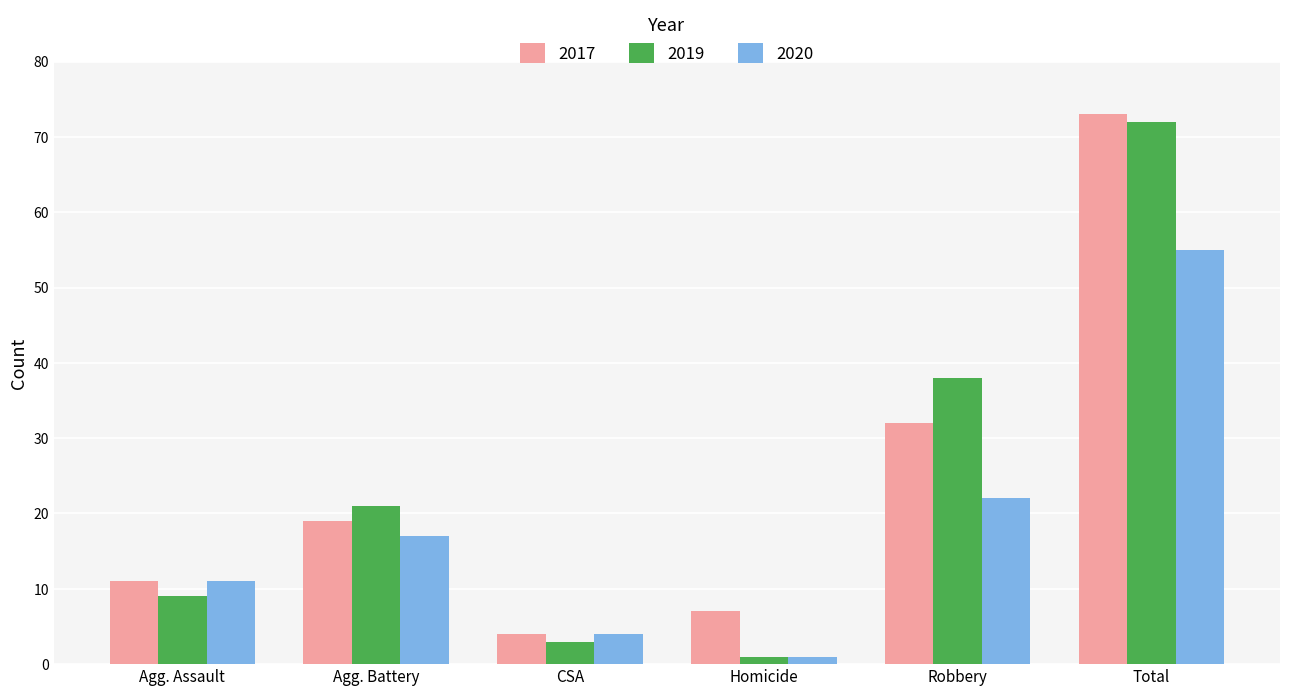

What are all the series names shown in the legend?

2017, 2019, 2020